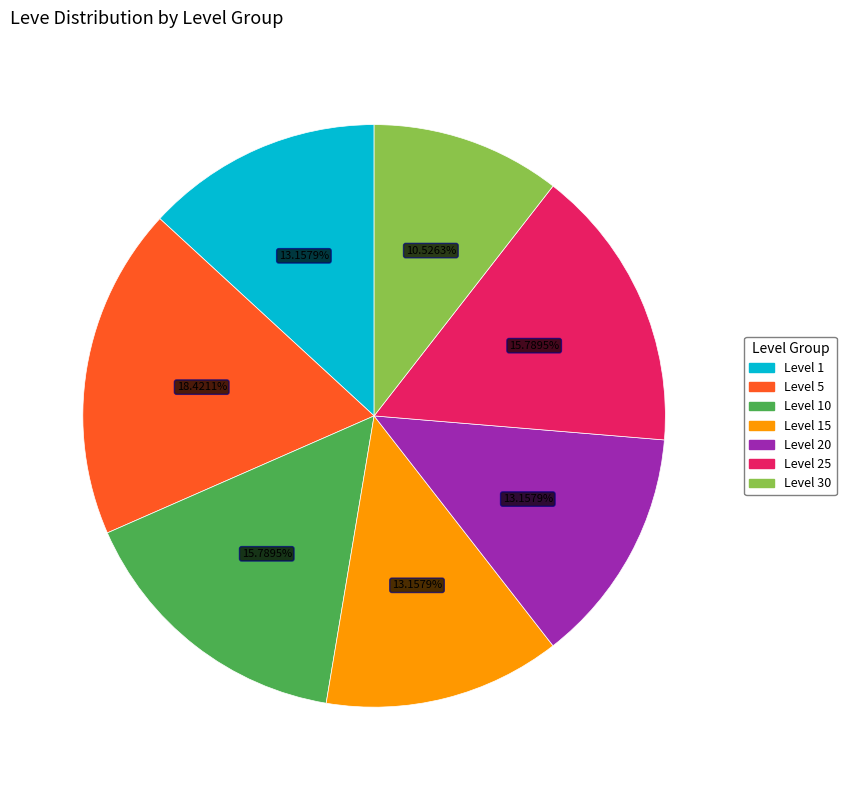

How many segments does this pie chart have?

7